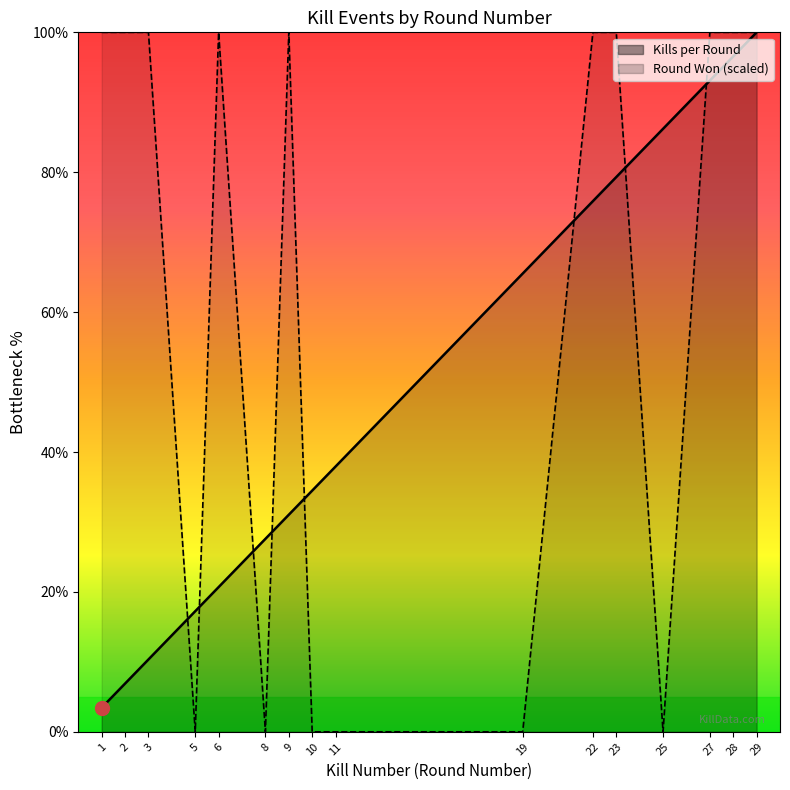

Reading left to right, list all the values displayed in this chart.

Kills per Round: 1=3.4	2=6.9	3=10.3	5=17.2	6=20.7	8=27.6	9=31.0	10=34.5	11=37.9	19=65.5	22=75.9	23=79.3	25=86.2	27=93.1	28=96.6	29=100.0
Round Won (1=yes, 0=no): 1=100.0	2=100.0	3=100.0	5=0.0	6=100.0	8=0.0	9=100.0	10=0.0	11=0.0	19=0.0	22=100.0	23=100.0	25=0.0	27=100.0	28=100.0	29=100.0